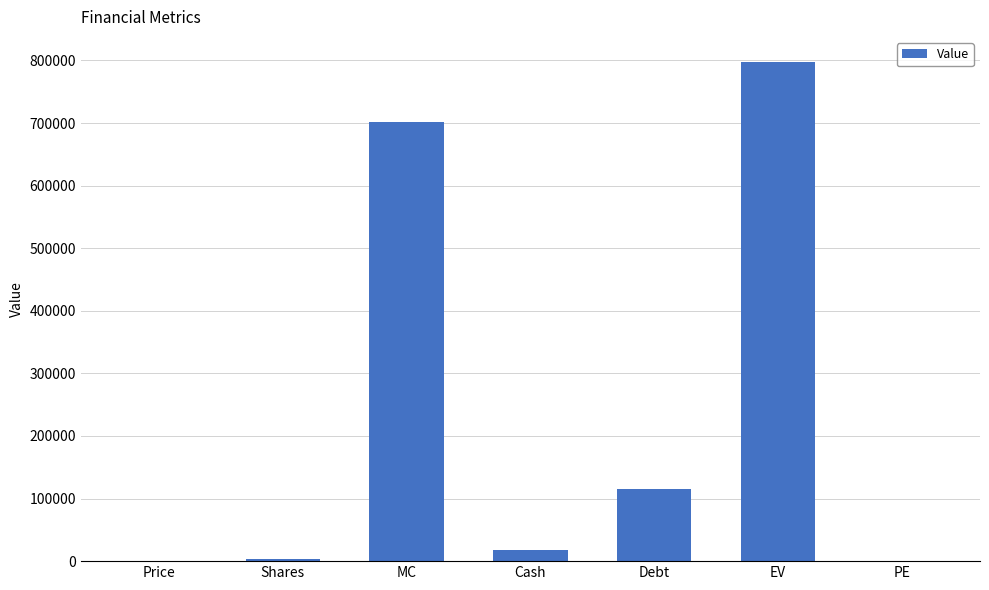

What is the change in value from Cash to Debt?

+96671.0